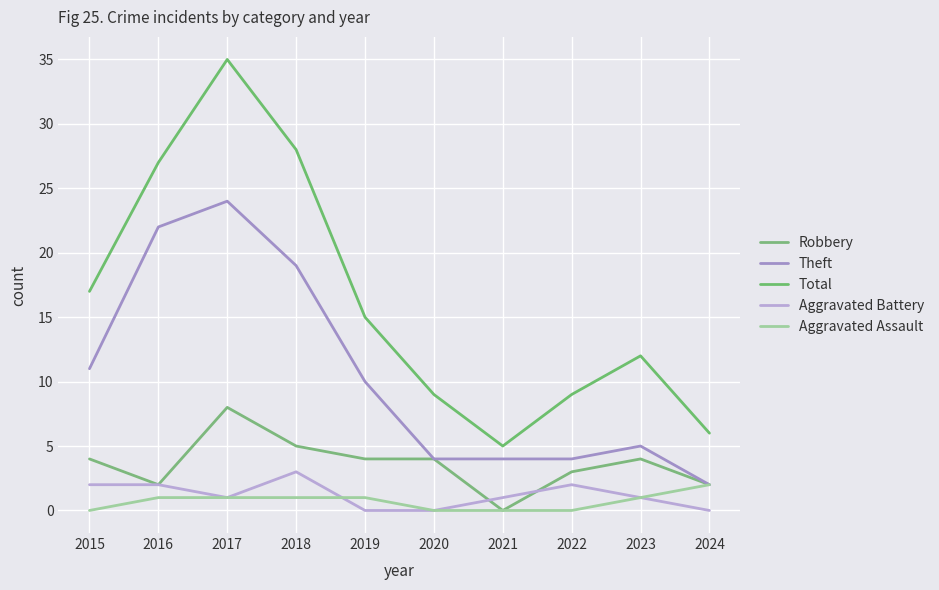

True or false: Robbery and Theft cross at least once.

False